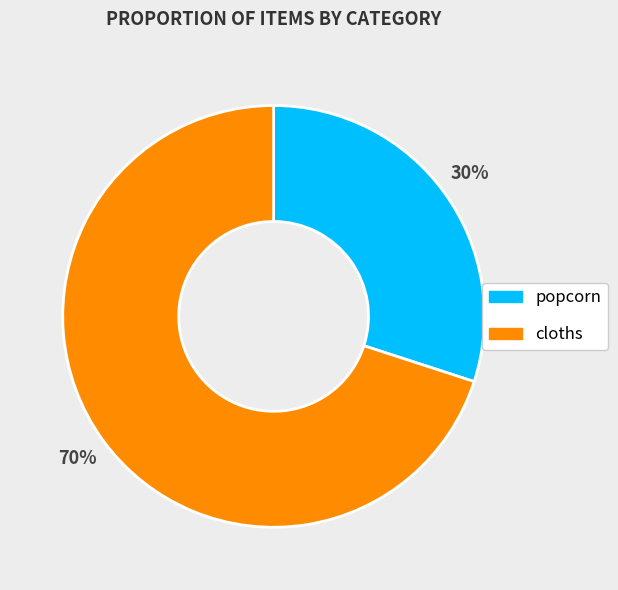

Is it true that popcorn is 30% of the pie?

True